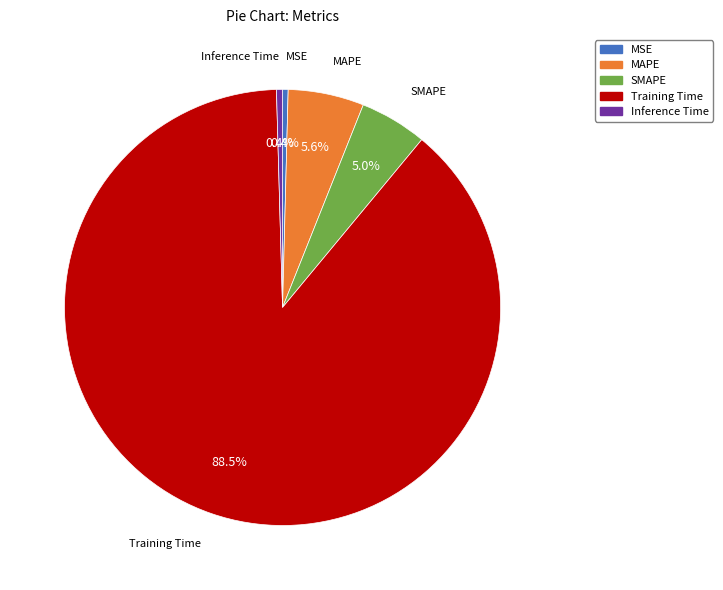

Is there any slice that represents more than half of the pie?

Yes